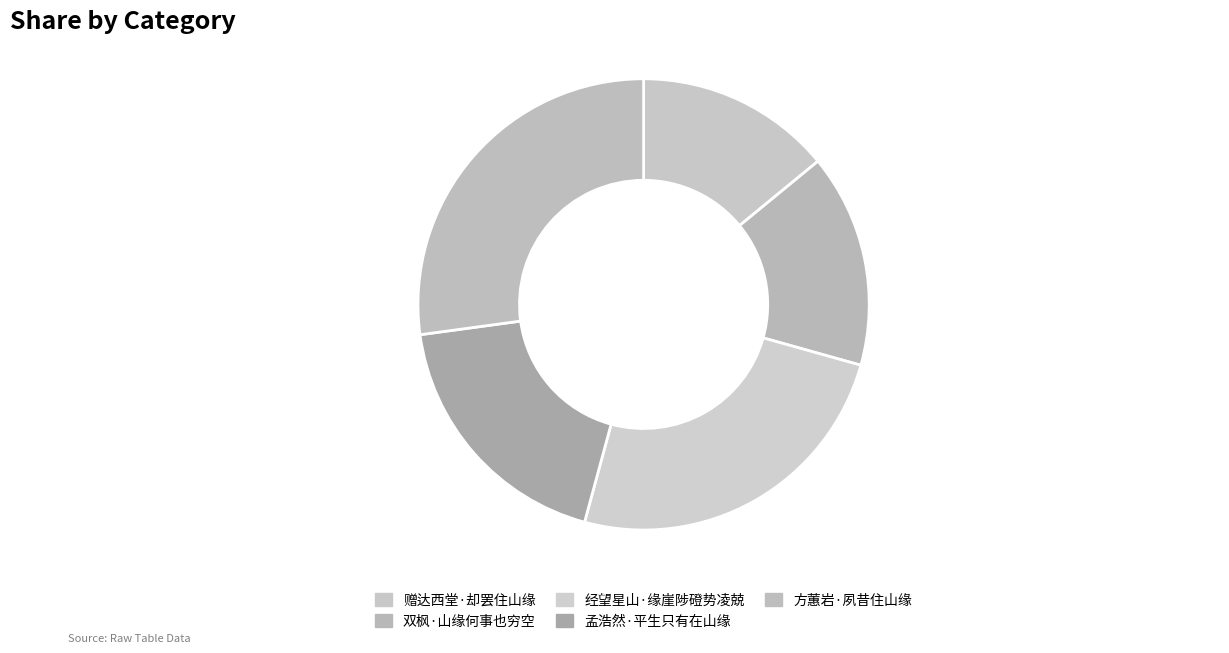

How many segments does this pie chart have?

5